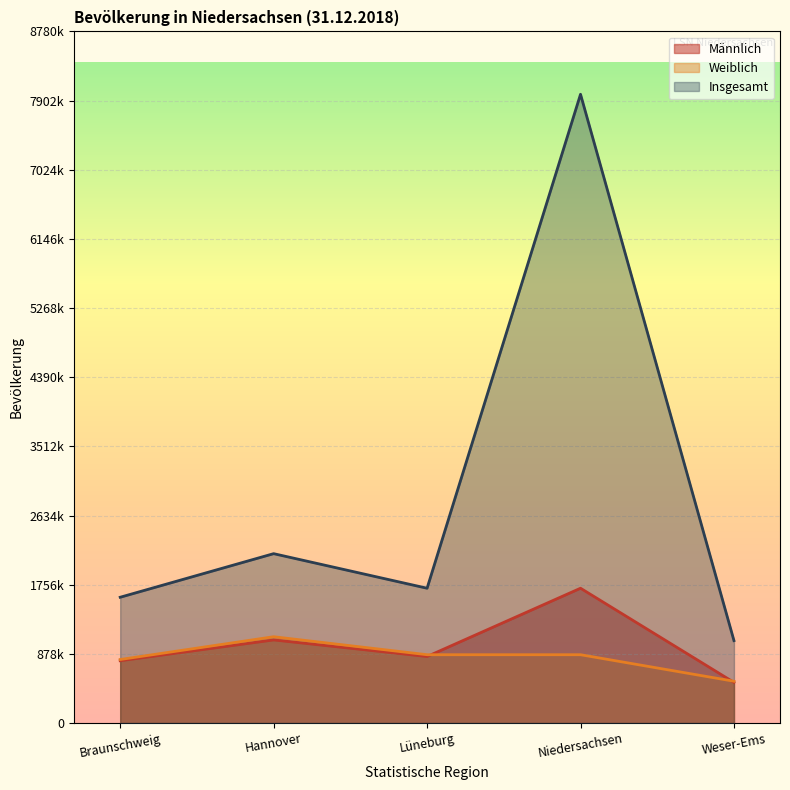

What is the sum of all Männlich values?

4915304